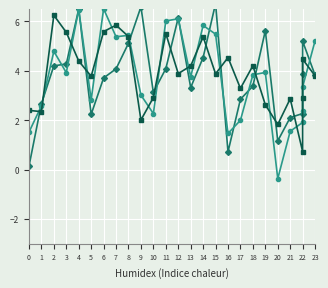

What is the difference between the col_4 values at 16 and 18?

2.4